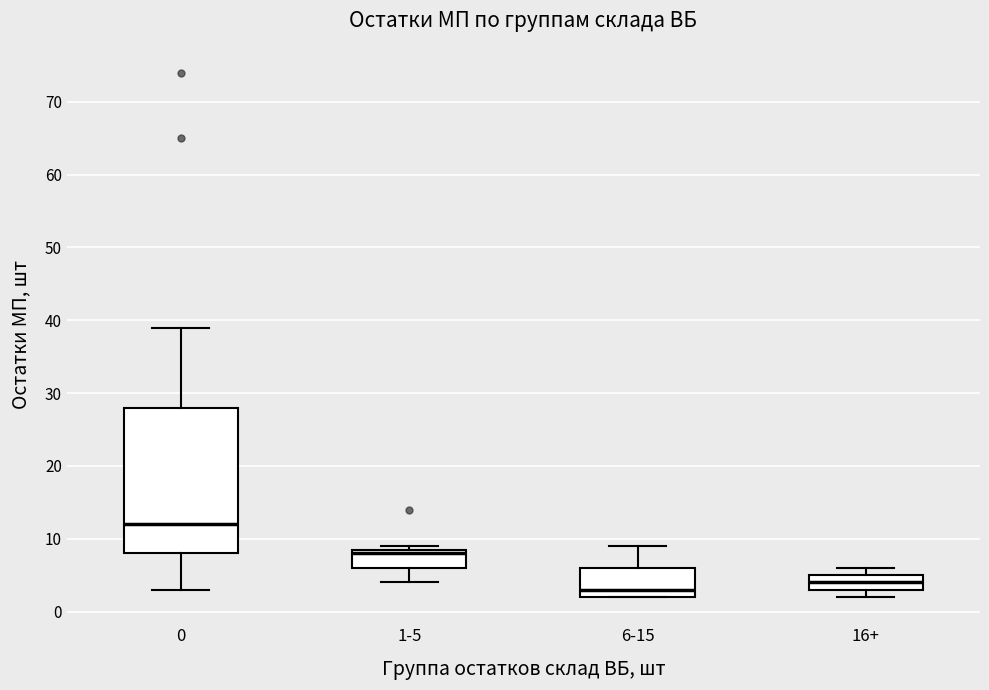

Reading left to right, transcribe this box plot: for each box, give where its median line is, the range the box spans, and where its two whiskers end, as read against the y-axis. The values are not printed on the chart, so give them approximately, as read against the axis.

0: median 12, box 8 to 28, whiskers 3 to 39
1-5: median 8, box 6 to 9, whiskers 4 to 9 (just above the box's upper edge)
6-15: median 3, box 2 to 6, whiskers 2 to 9
16+: median 4, box 3 to 5, whiskers 2 to 6